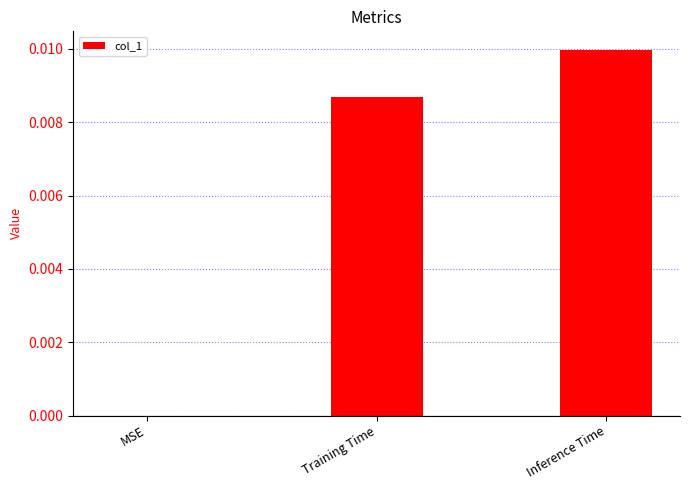

Which category has the highest value across all series?

Inference Time